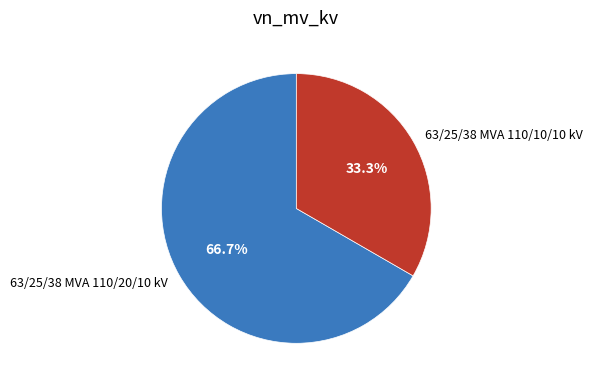

What percentage is NOT represented by 63/25/38 MVA 110/20/10 kV?

33.3%